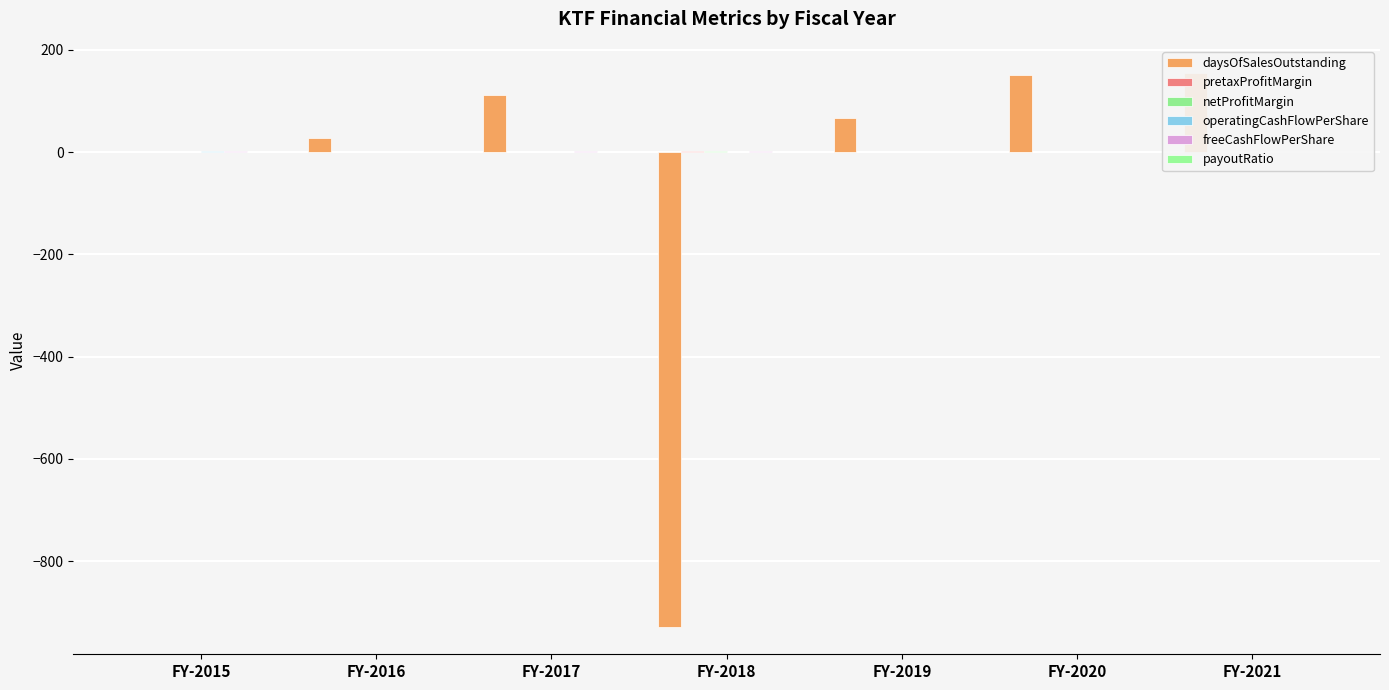

Is it true that pretaxProfitMargin equals -0.1 at FY-2016?

True